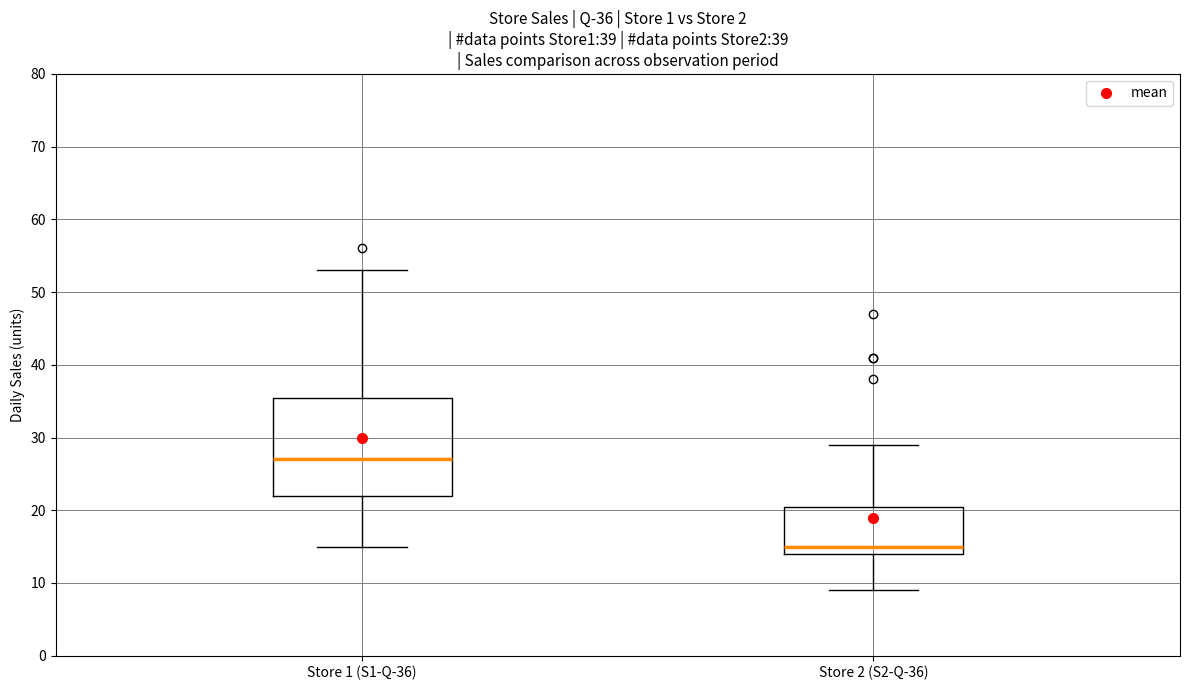

Which box has the highest median line?

Store 1 (S1-Q-36)